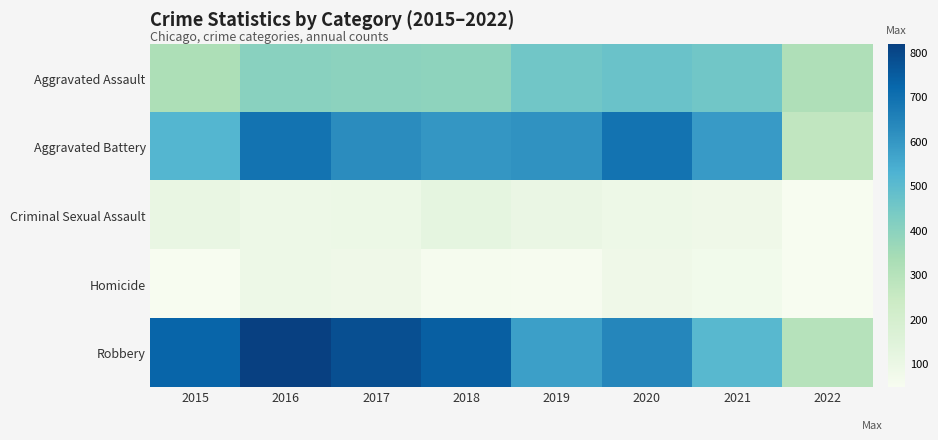

What is the total value across all series at 2020?

1967